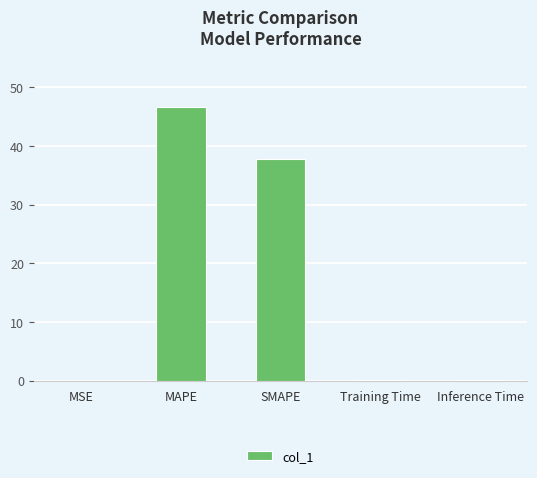

What is the average value?

16.9